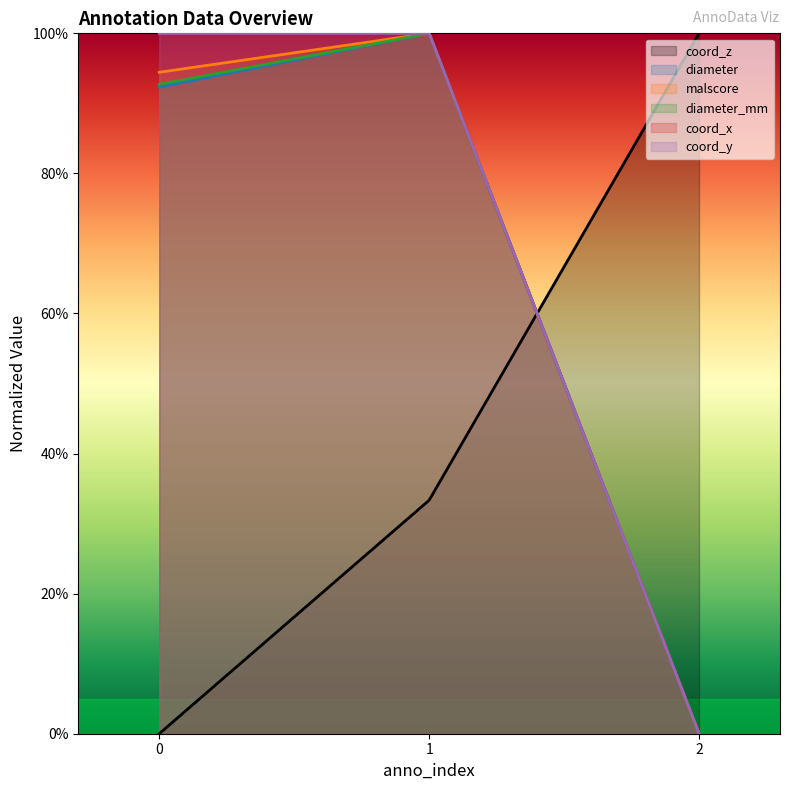

How many lines are shown in the chart?

6